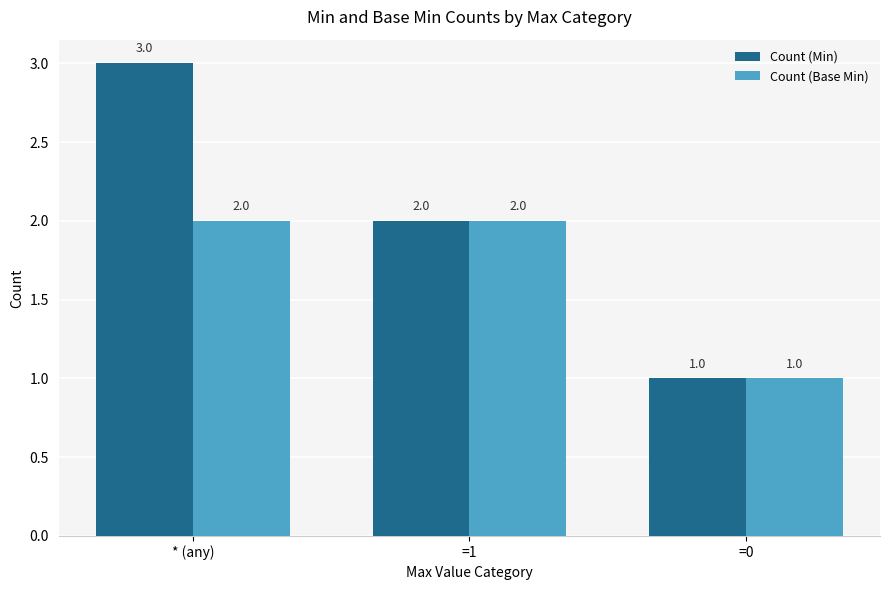

What is the label of the 1st bar from the right?

=0